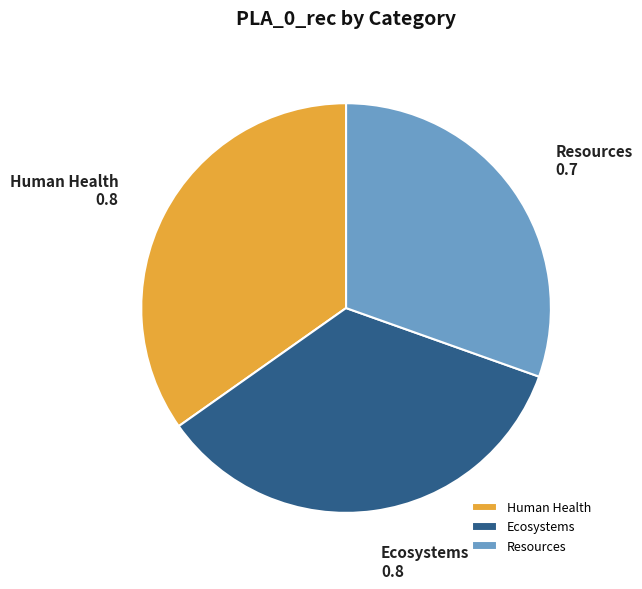

Does any single category account for the majority?

No